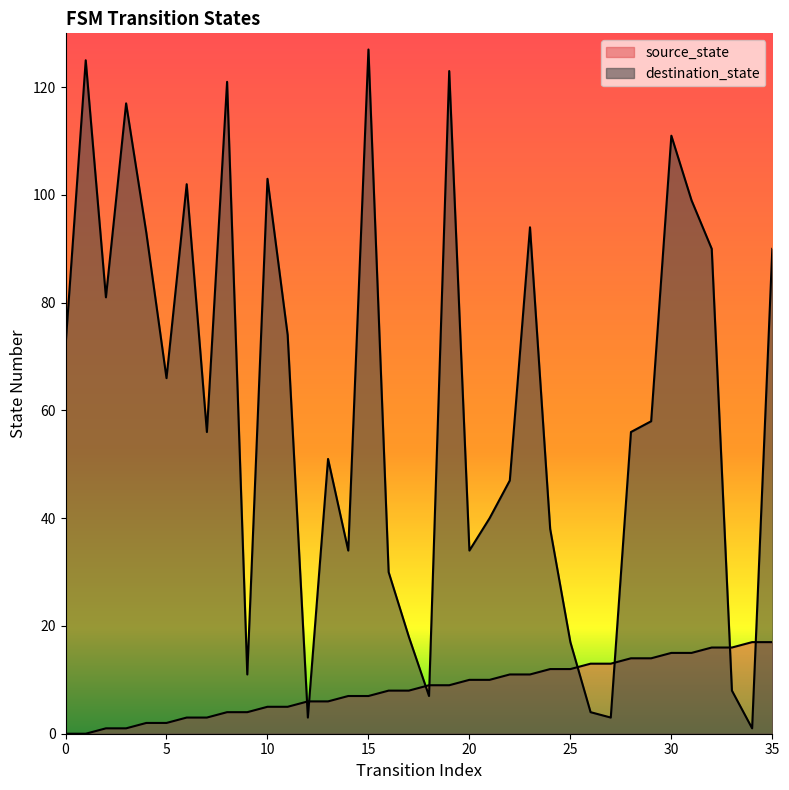

What is the total value across all series at 8?

125